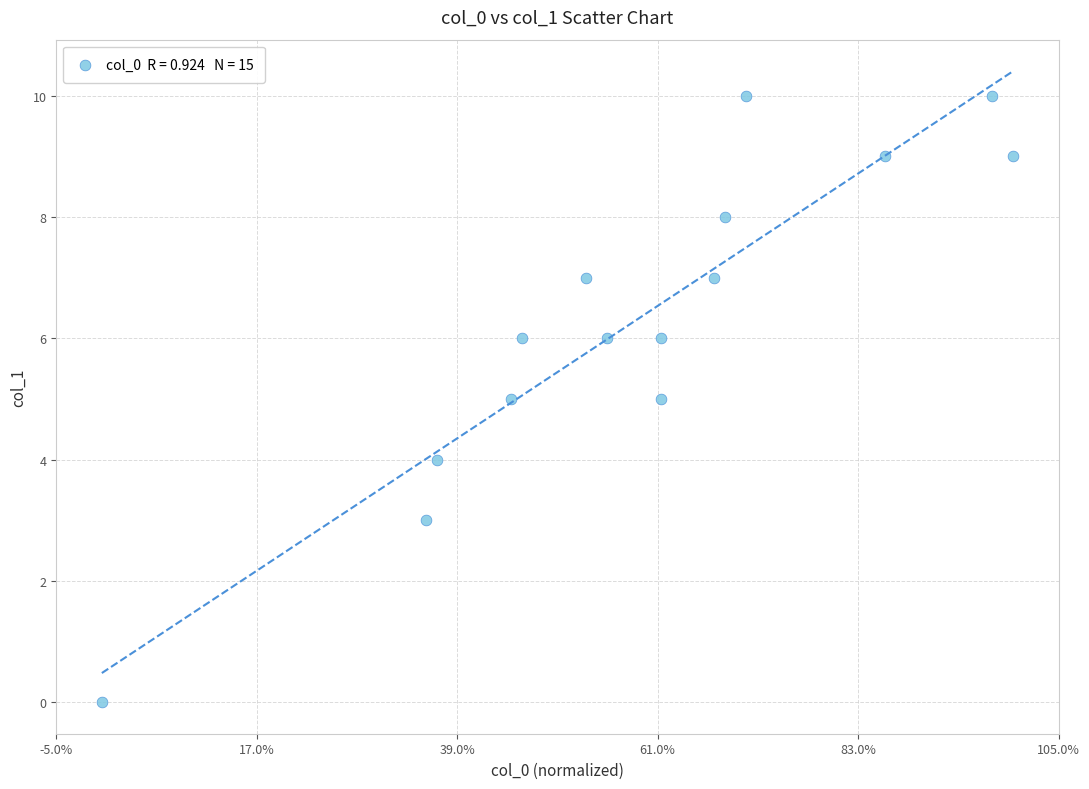

What is the range of Y values (max minus min)?

10